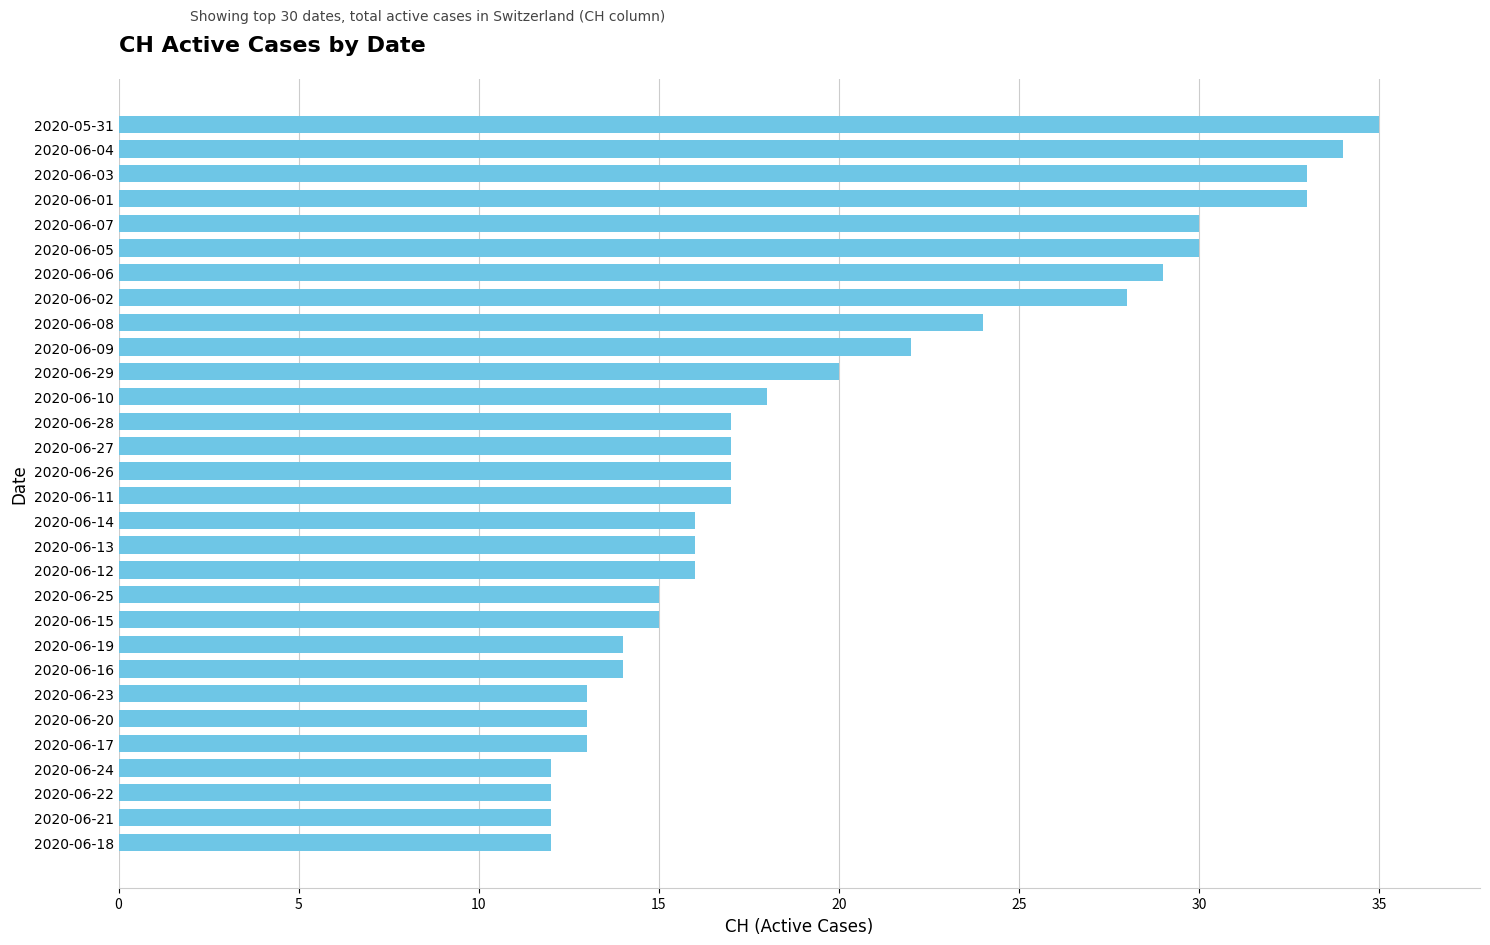

What is the difference between the maximum and minimum values?

23